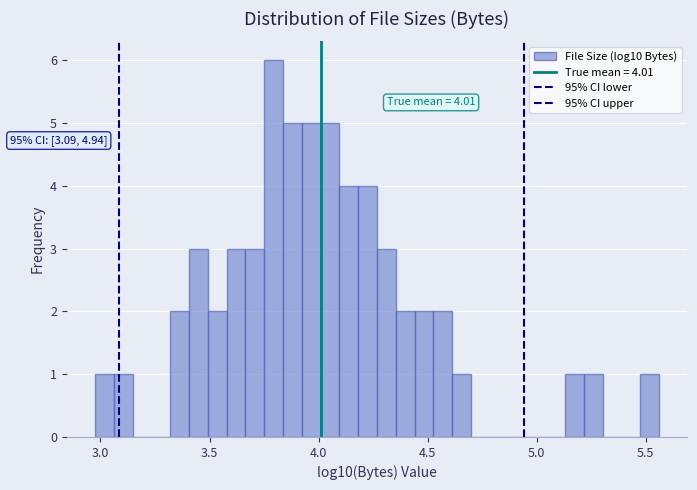

Read against the x-axis, roughly where is the centre of the tallest bar?

3.80